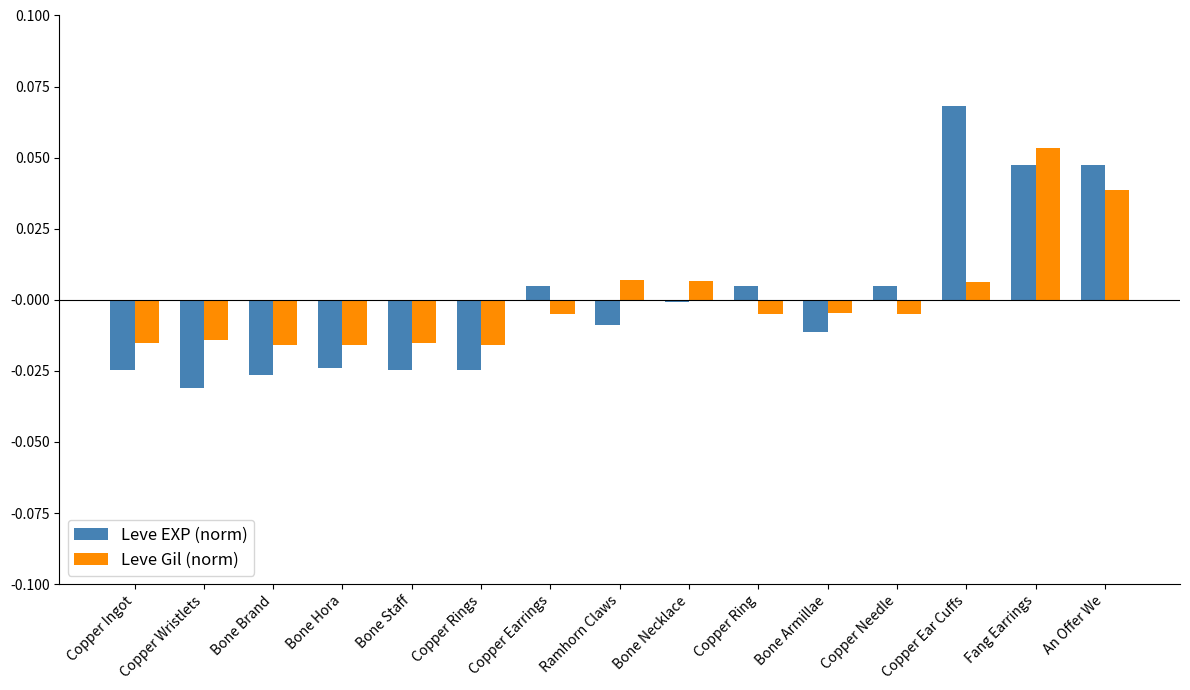

At which category is the sum across all series the highest?

Fang Earrings